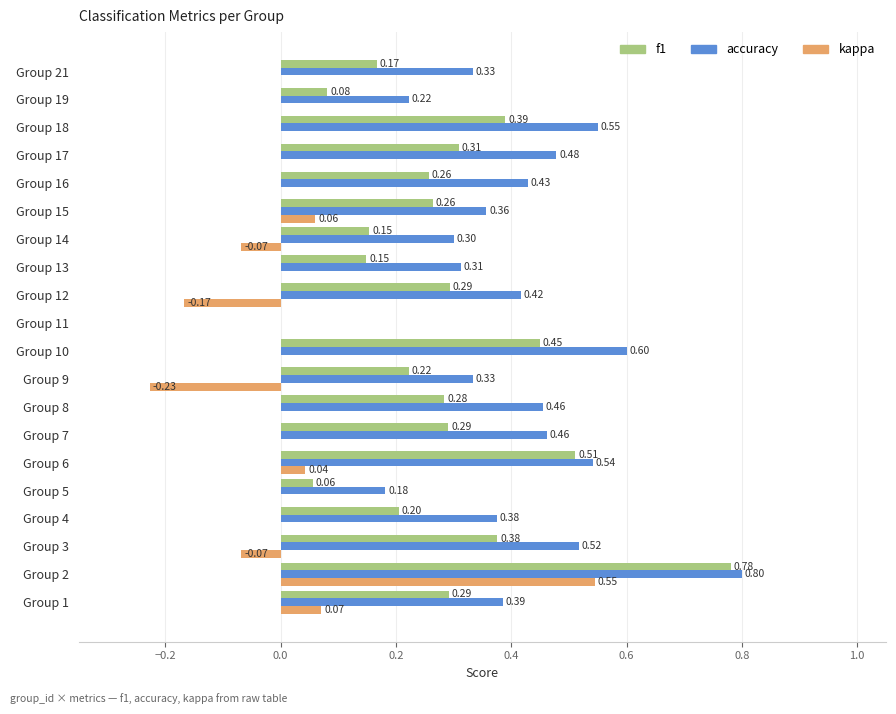

Is the value of f1 at Group 8 greater than the value of kappa at Group 12?

Yes